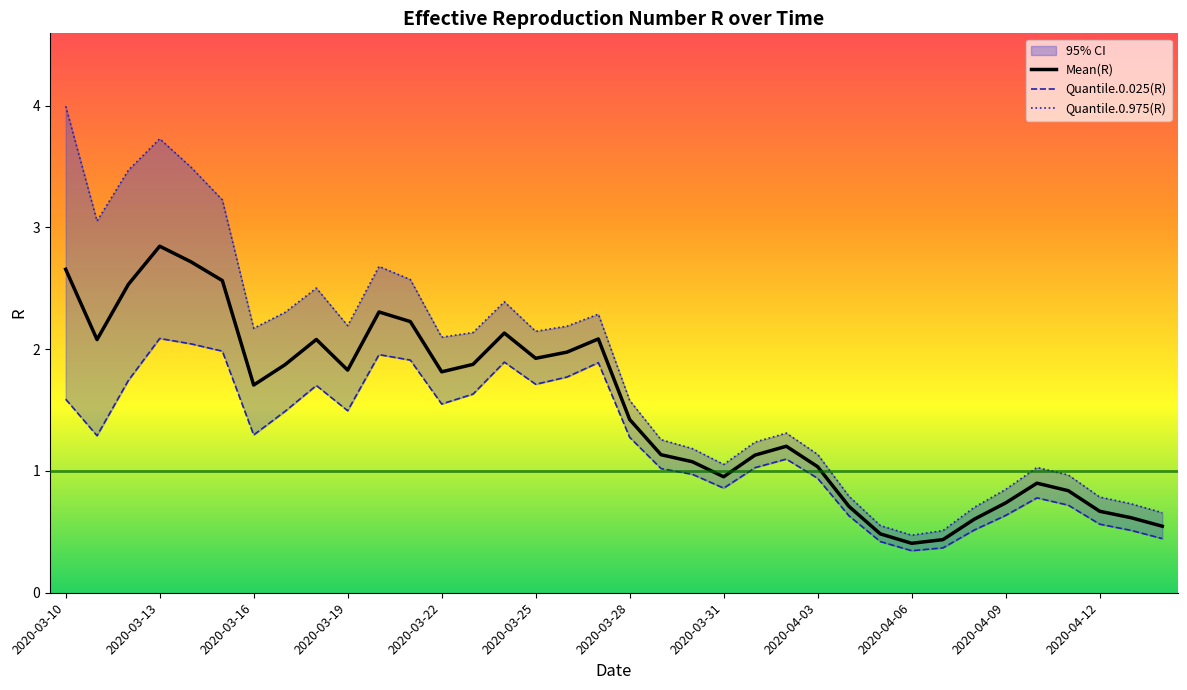

What position from the left is 14?

15